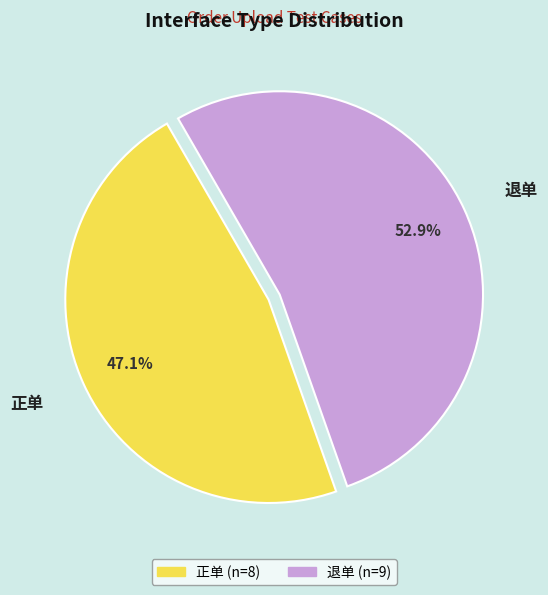

What percentage is the 退单 slice, to the nearest percent?

53%